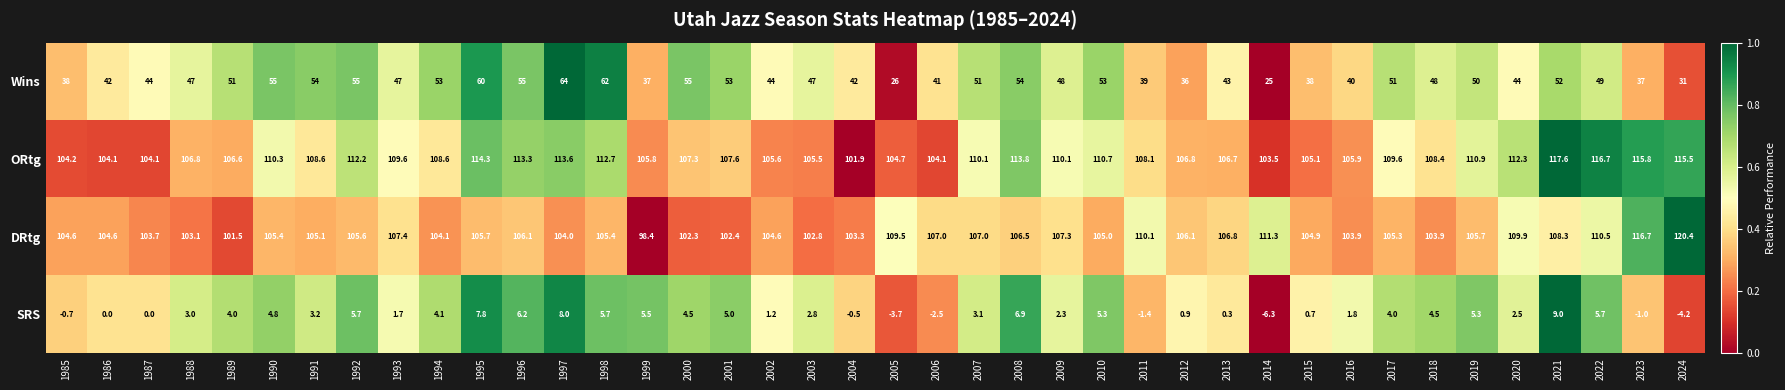

Count the number of categories in the chart.

40